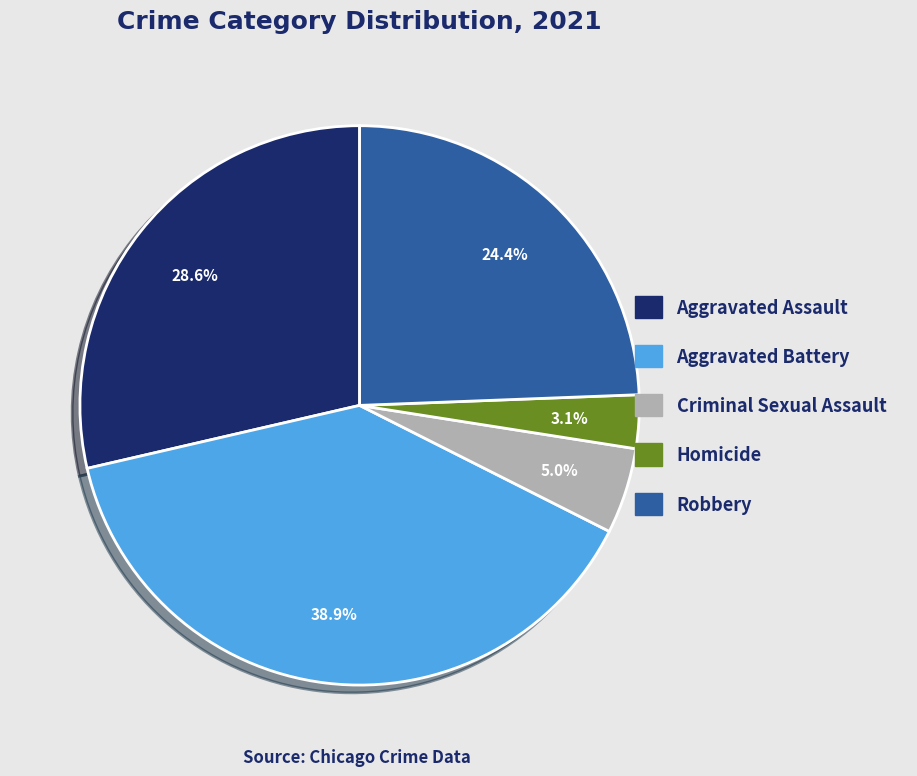

To the nearest percent, what percentage of the pie is Aggravated Battery?

39%